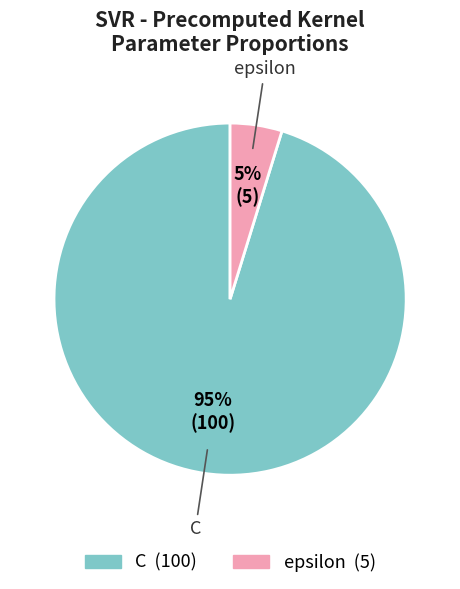

How many segments does this pie chart have?

2